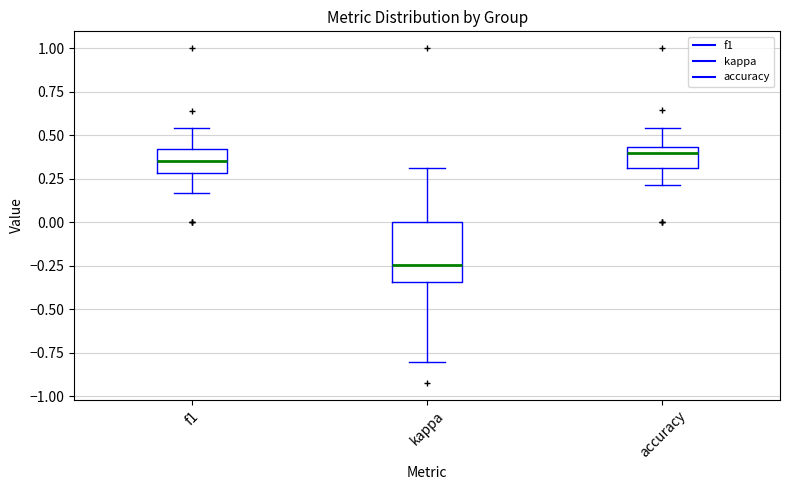

Reading left to right, read every box against the y-axis: the position of its median line, the range the box covers, and the ends of its whiskers. The values are not printed on the chart, so give them approximately, as read against the axis.

f1: median 0.35, box 0.30 to 0.40, whiskers 0.15 to 0.55
kappa: median -0.25, box -0.35 to 0.00, whiskers -0.80 to 0.30
accuracy: median 0.40, box 0.30 to 0.45, whiskers 0.20 to 0.55